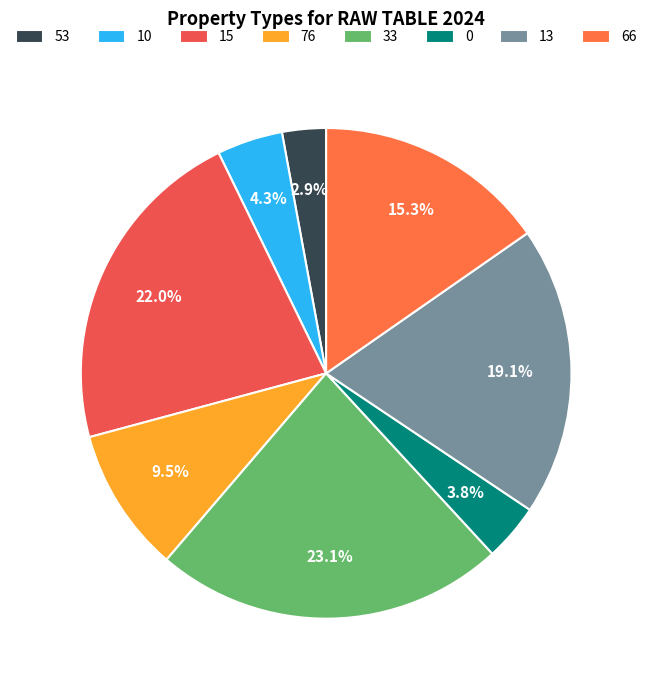

Does any single category account for the majority?

No